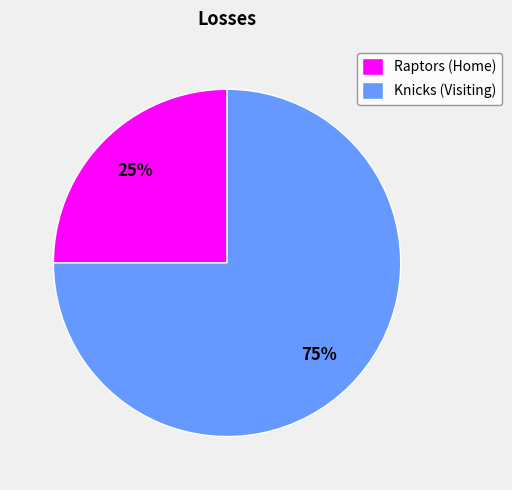

Which category accounts for the majority?

Knicks (Visiting)